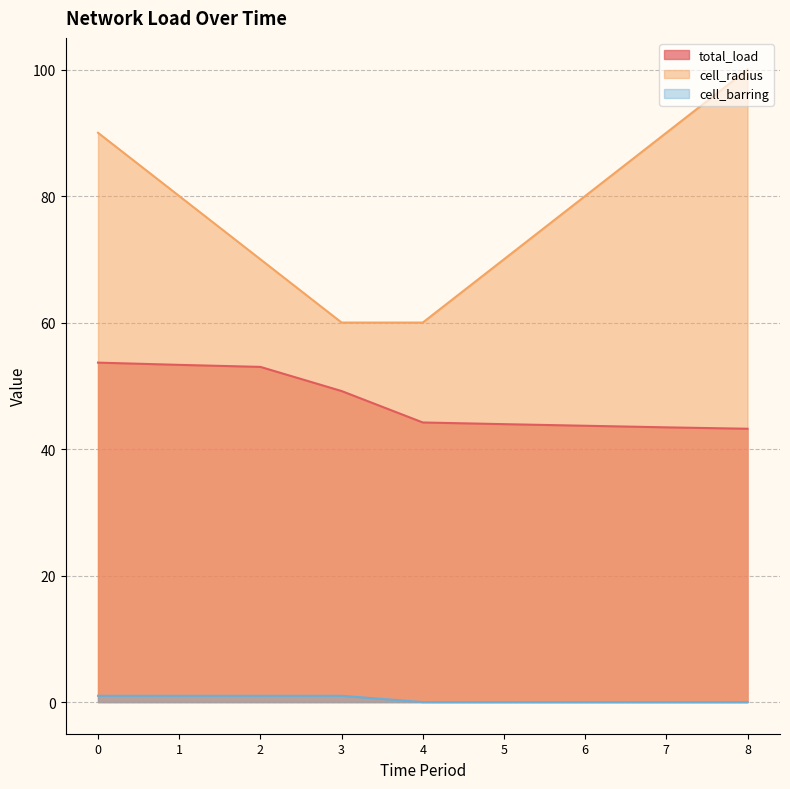

True or false: total_load and cell_radius cross at least once.

False